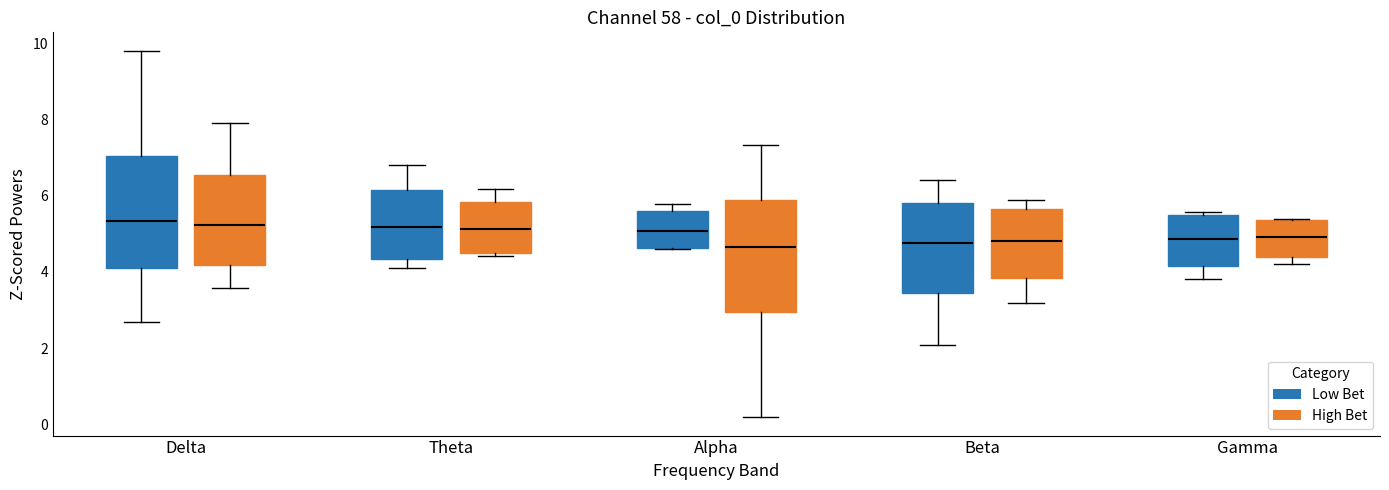

Where does the upper whisker of the box for Alpha (High Bet) end on the y-axis? The values are not printed on the chart, so give them approximately, as read against the axis.

7.4